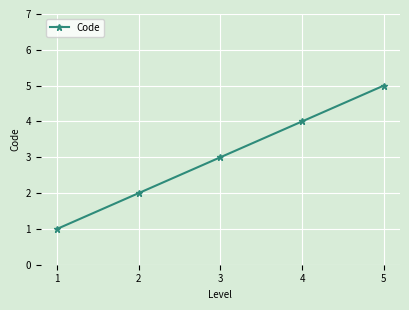

List the labels in order of value, largest first.

5, 4, 3, 2, 1